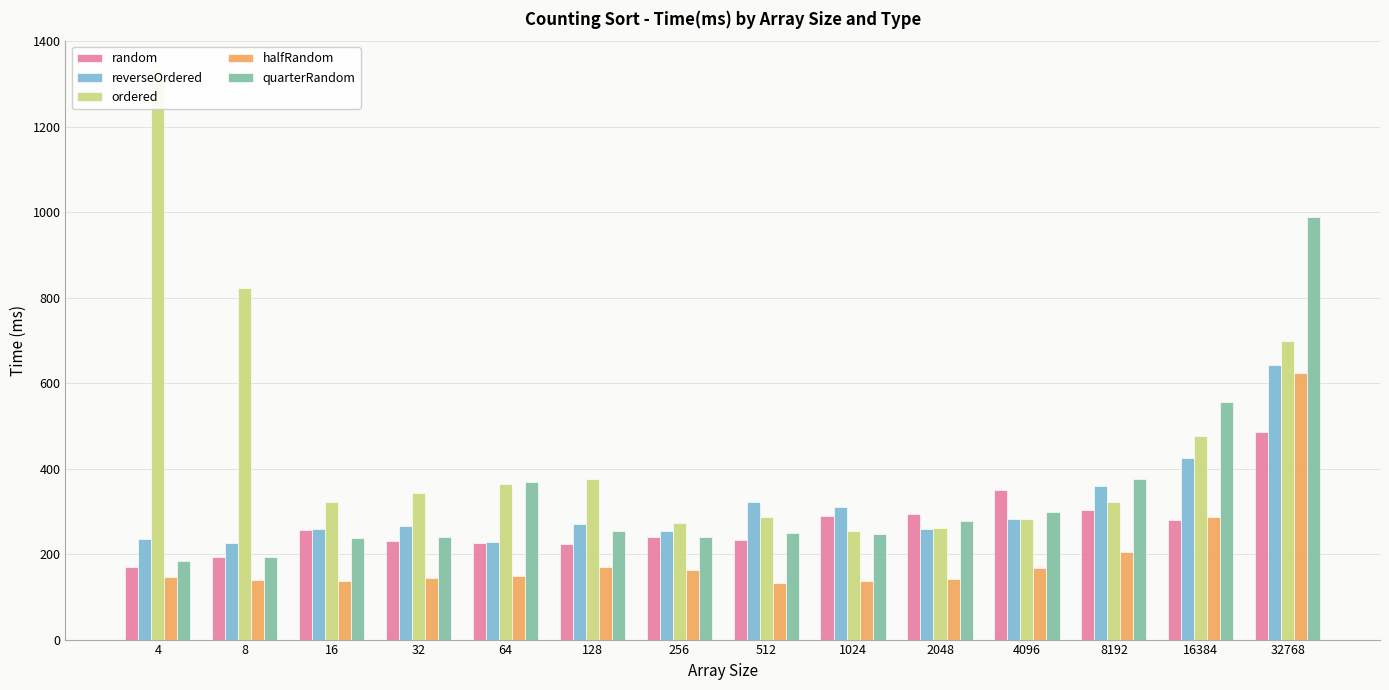

Which has a higher value, 8192 or 8?

8192